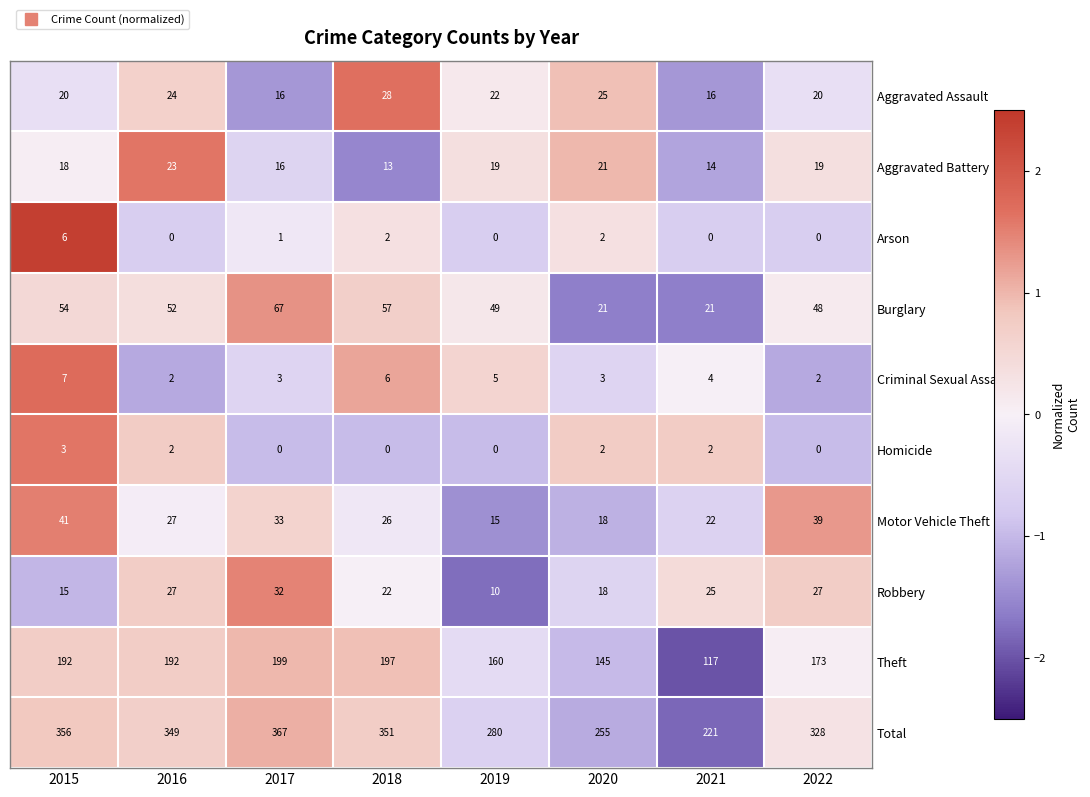

List the series in order of their peak value, highest first.

Total, Theft, Burglary, Motor Vehicle Theft, Robbery, Aggravated Assault, Aggravated Battery, Criminal Sexual Assault, Arson, Homicide